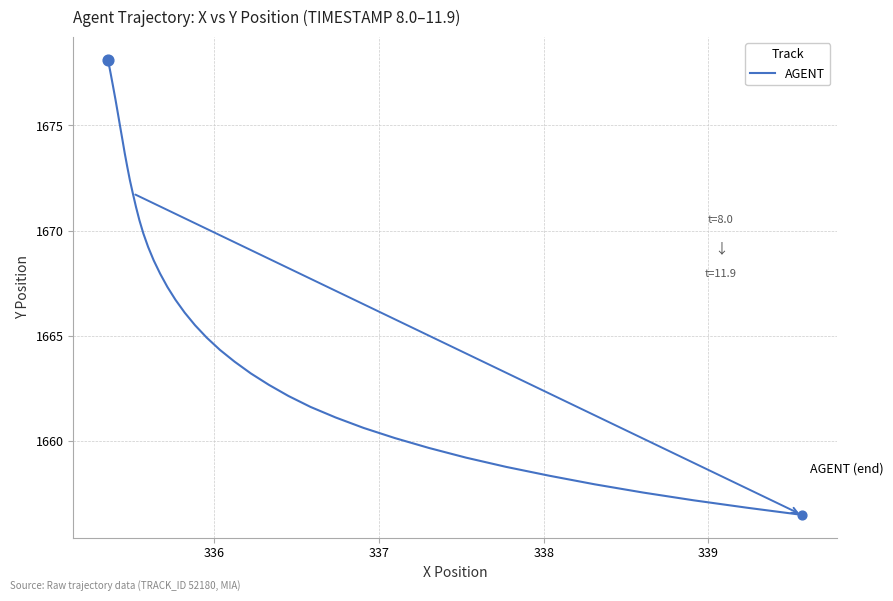

What is the greatest value displayed?

1678.1